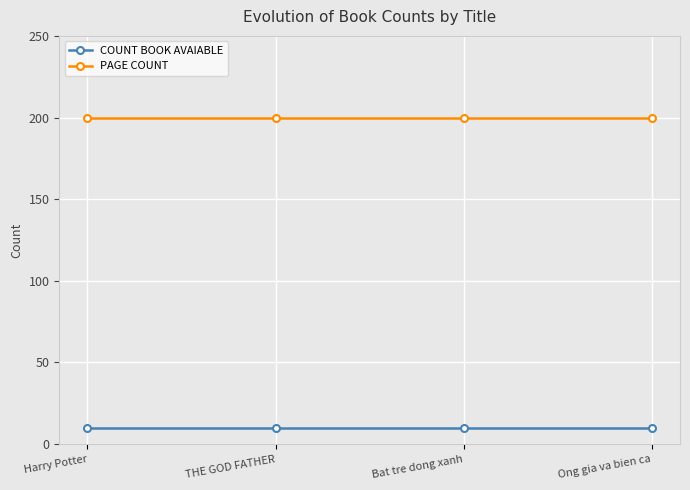

What is the greatest value displayed?

200